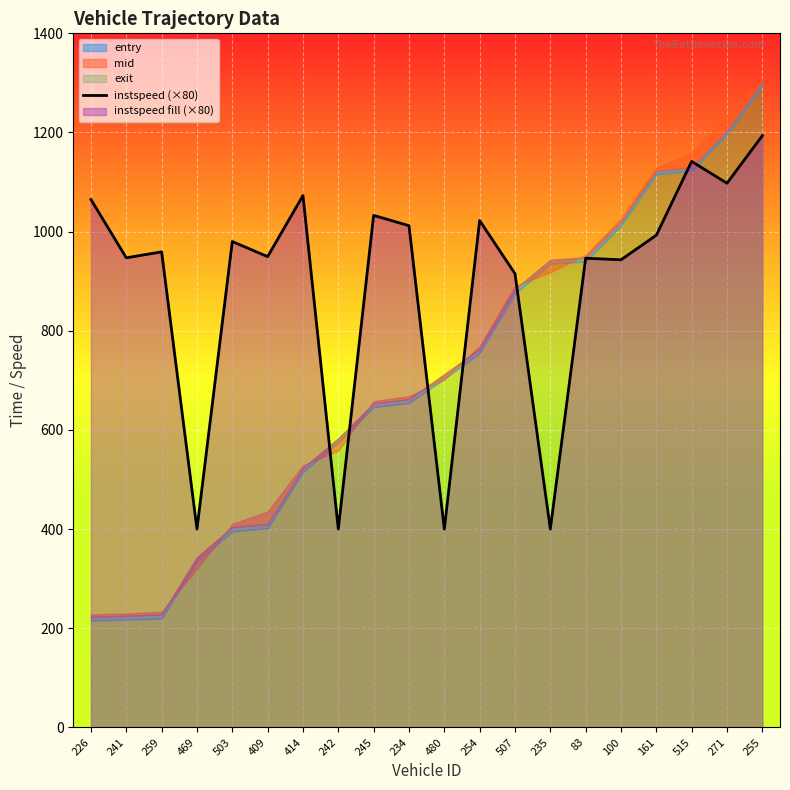

What is the difference between the values at 414 and 469?

672.8